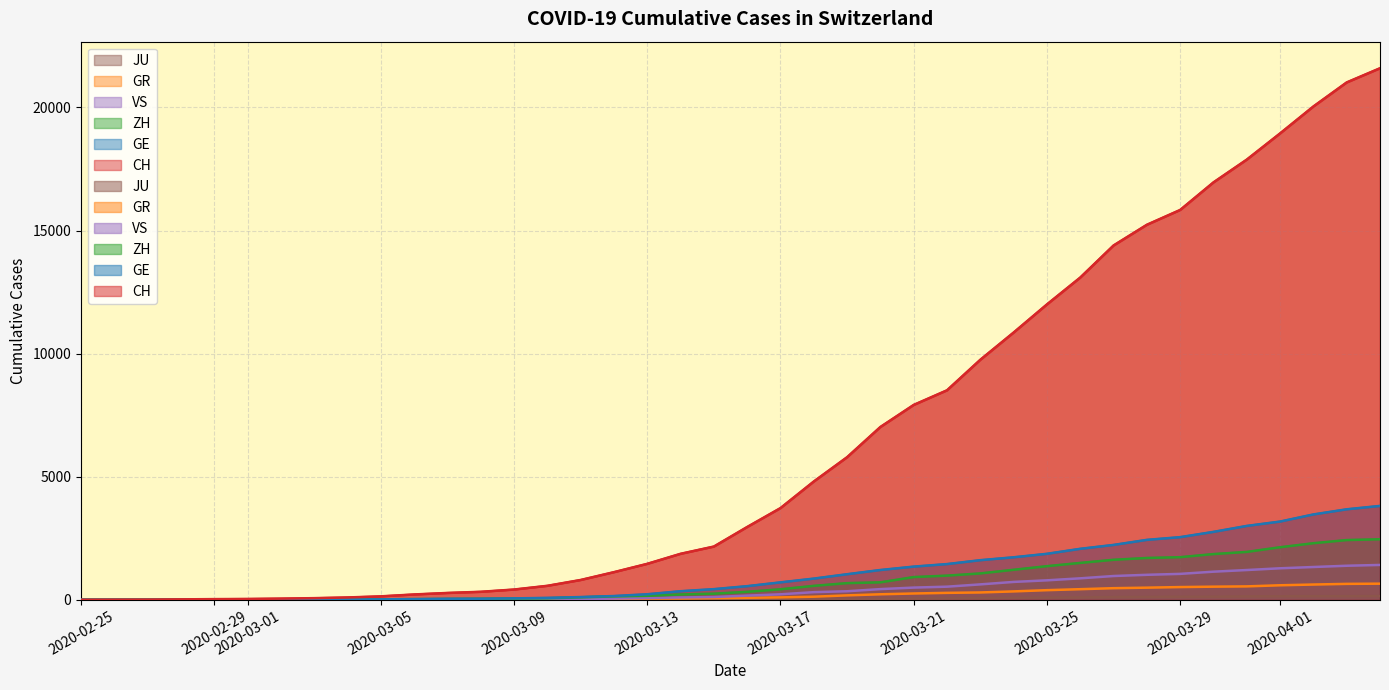

How many intersections are there between GR and GE?

1